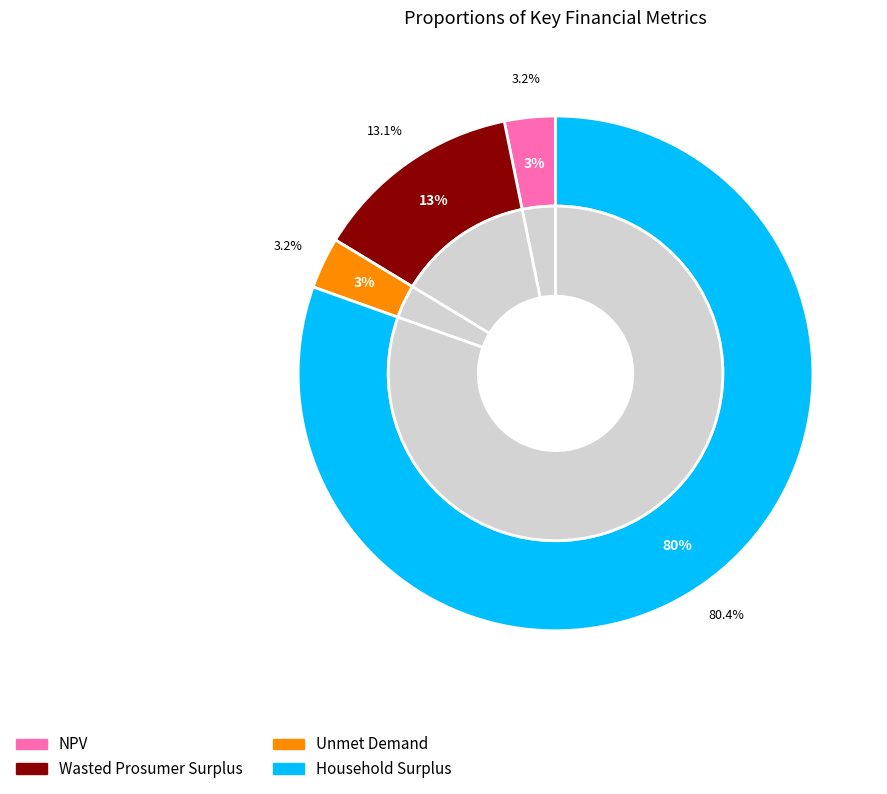

How many slices are in this pie chart?

4